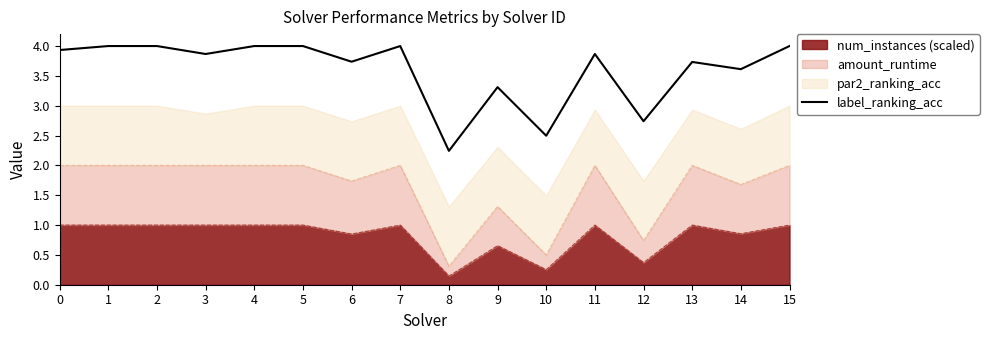

Which category has the lowest value across all series?

8